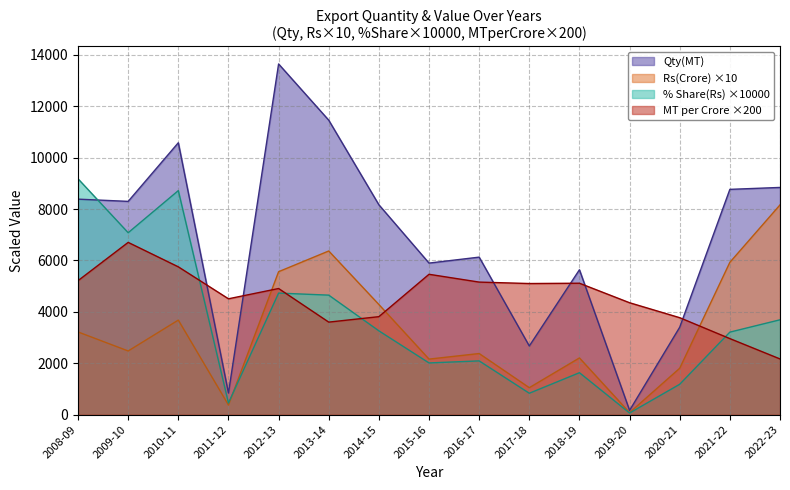

How many interior local peaks does the % Share(Rs) series have?

4